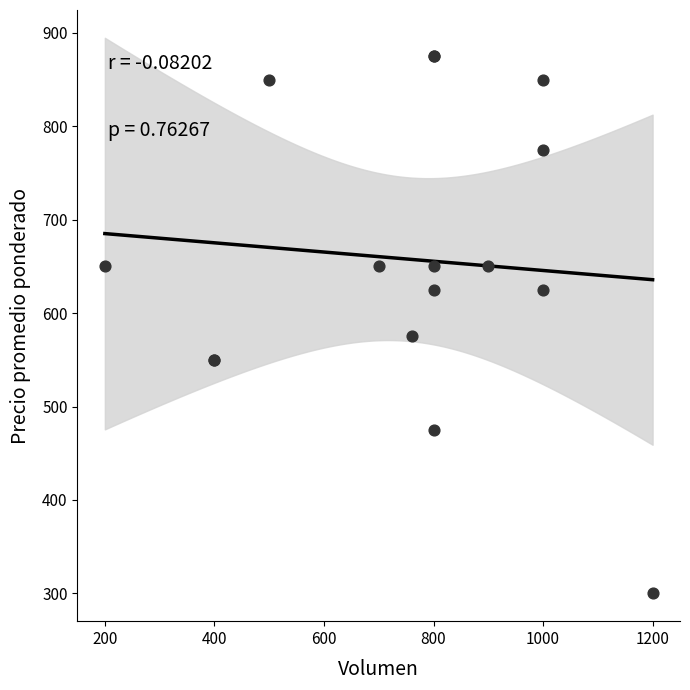

What Y value in the scatter plot is closest to 587?

575